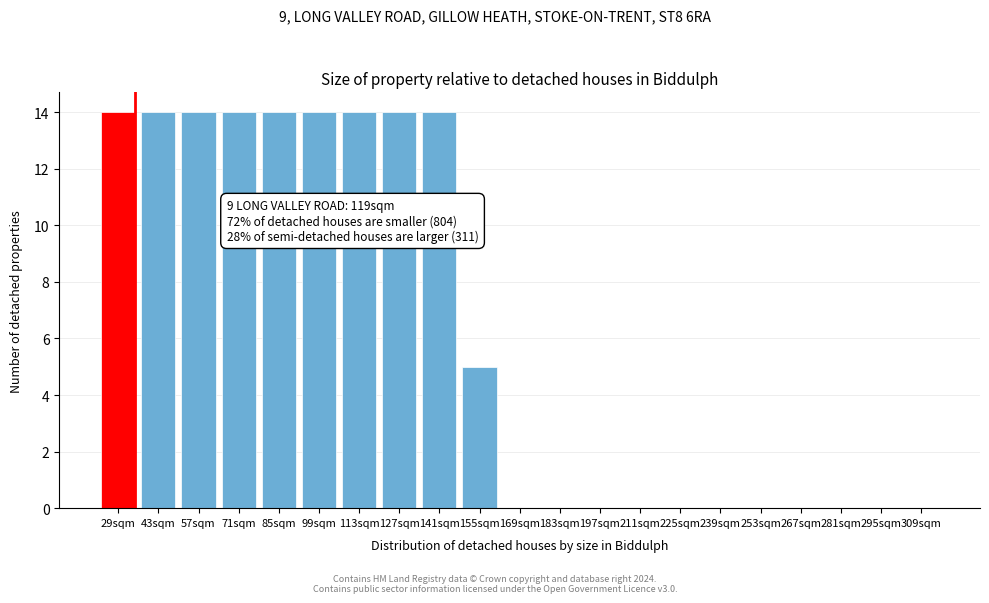

Reading left to right, transcribe all the data shown in this chart.

29sqm=14	43sqm=14	57sqm=14	71sqm=14	85sqm=14	99sqm=14	113sqm=14	127sqm=14	141sqm=14	155sqm=5	169sqm=0	183sqm=0	197sqm=0	211sqm=0	225sqm=0	239sqm=0	253sqm=0	267sqm=0	281sqm=0	295sqm=0	309sqm=0